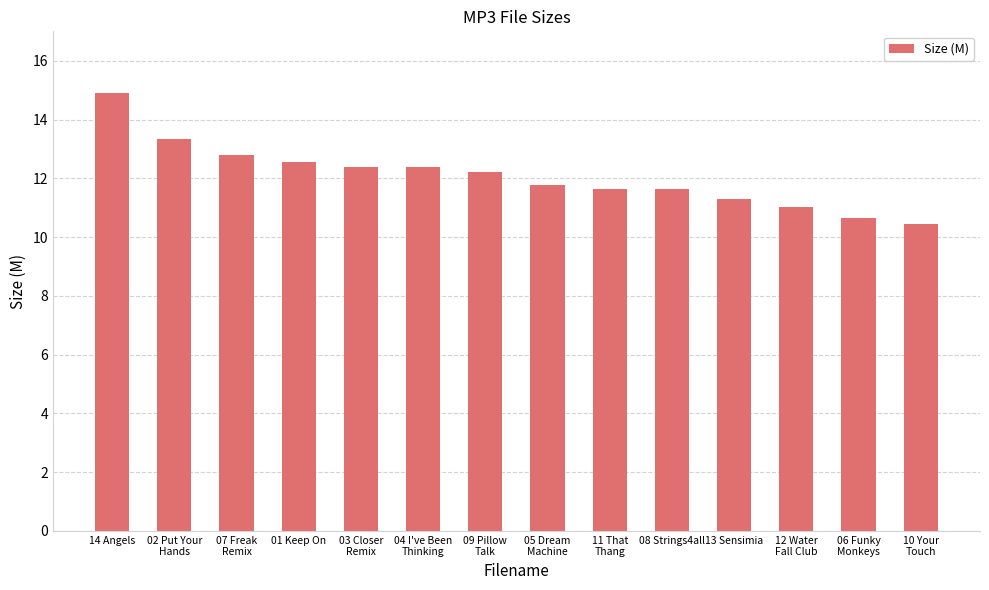

What is the difference between the values at 02 Put Your
Hands and 11 That
Thang?

1.7